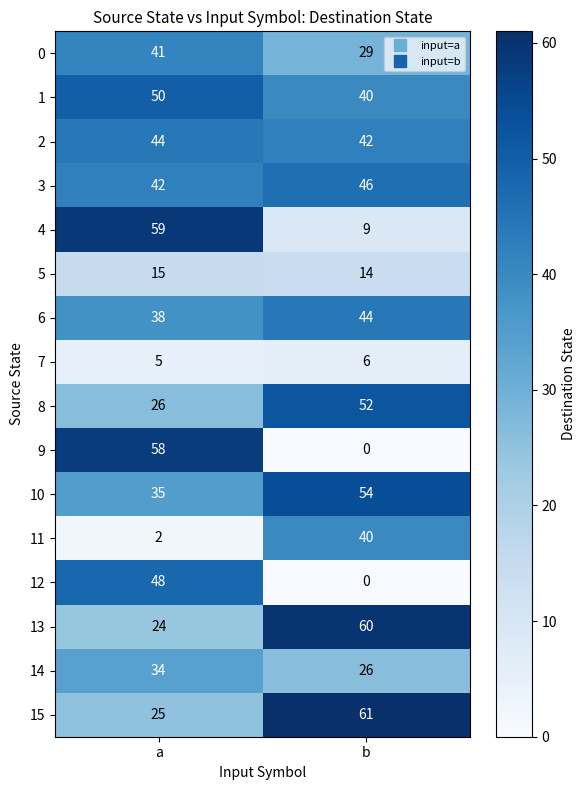

What is the sum of all 7 values?

11